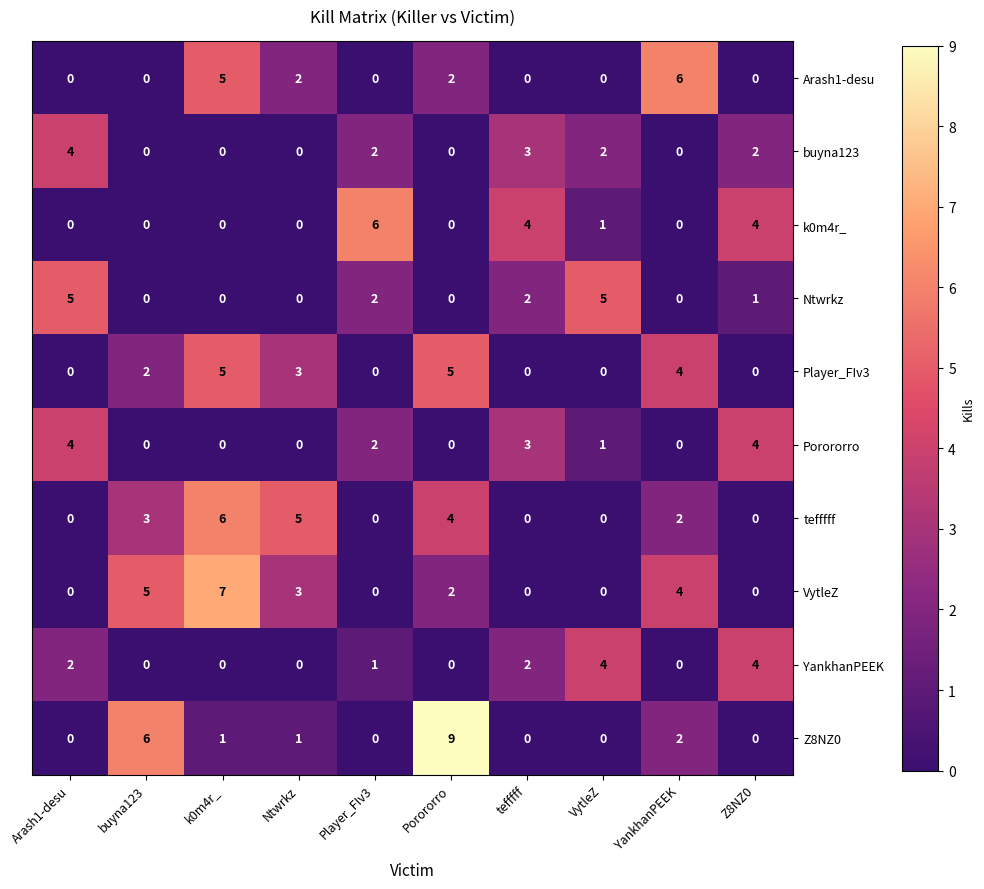

Which series changed the most between buyna123 and tefffff?

Z8NZ0